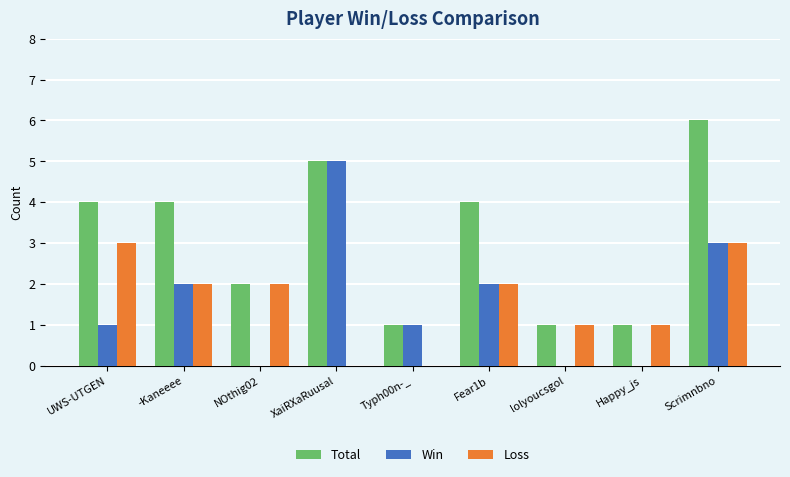

What are all the series names shown in the legend?

Total, Win, Loss